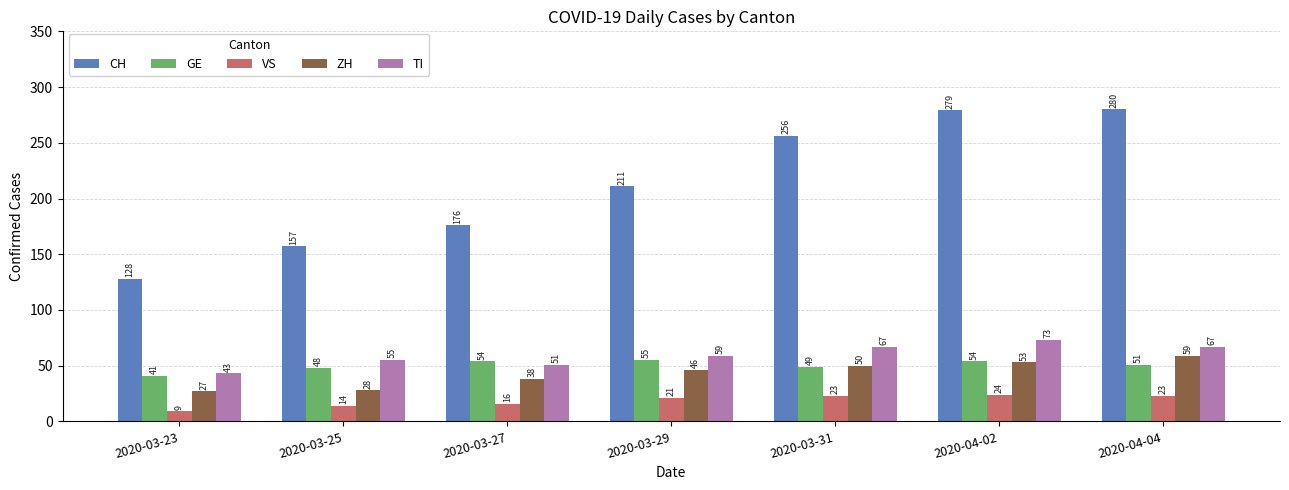

At which label is ZH closest to 43?

2020-03-29